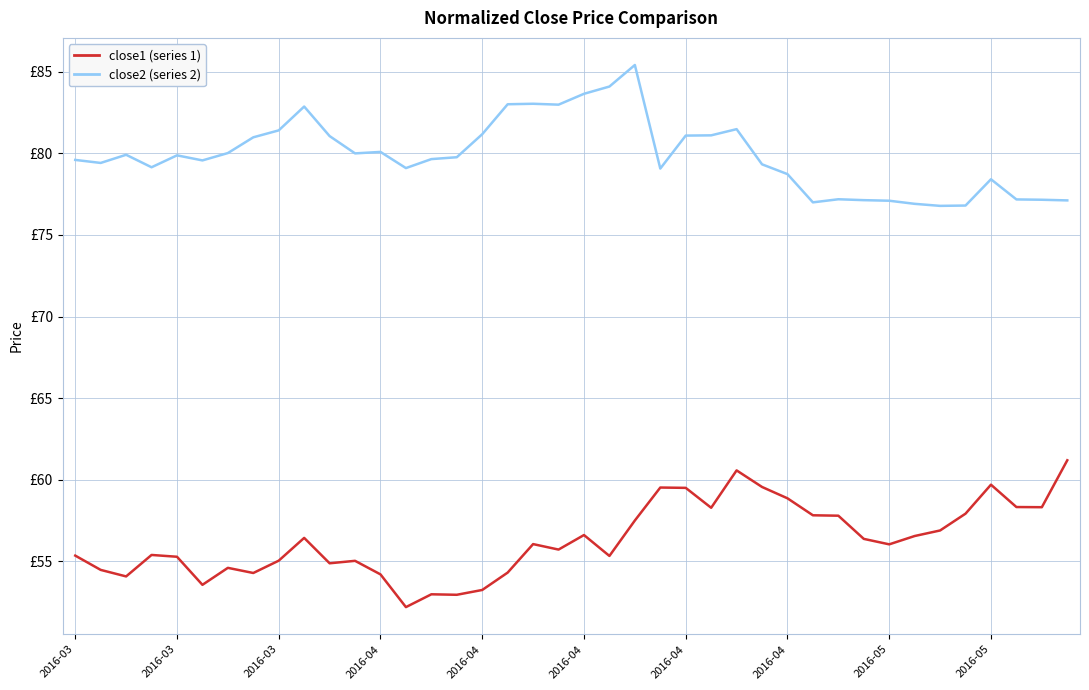

Reading right to left, what are all the values shown in this chart?

close1 (series 1): 61.2	58.3	58.3	59.7	57.9	56.9	56.6	56.0	56.4	57.8	57.8	58.9	59.6	60.6	58.3	59.5	59.5	57.5	55.3	56.6	55.7	56.1	54.3	53.2	53.0	53.0	52.2	54.2	55.0	54.9	56.4	55.0	54.3	54.6	53.6	55.3	55.4	54.1	54.5	55.4
close2 (series 2): 77.1	77.2	77.2	78.4	76.8	76.8	76.9	77.1	77.1	77.2	77.0	78.7	79.3	81.5	81.1	81.1	79.1	85.4	84.1	83.6	83.0	83.0	83.0	81.2	79.8	79.6	79.1	80.1	80.0	81.1	82.9	81.4	81.0	80.0	79.6	79.9	79.1	79.9	79.4	79.6